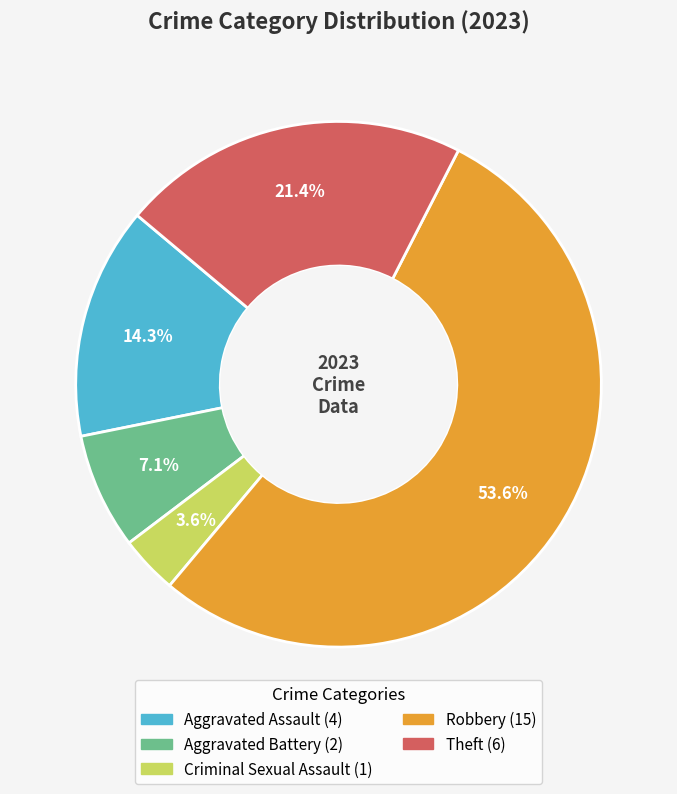

Count the number of slices in the pie.

5